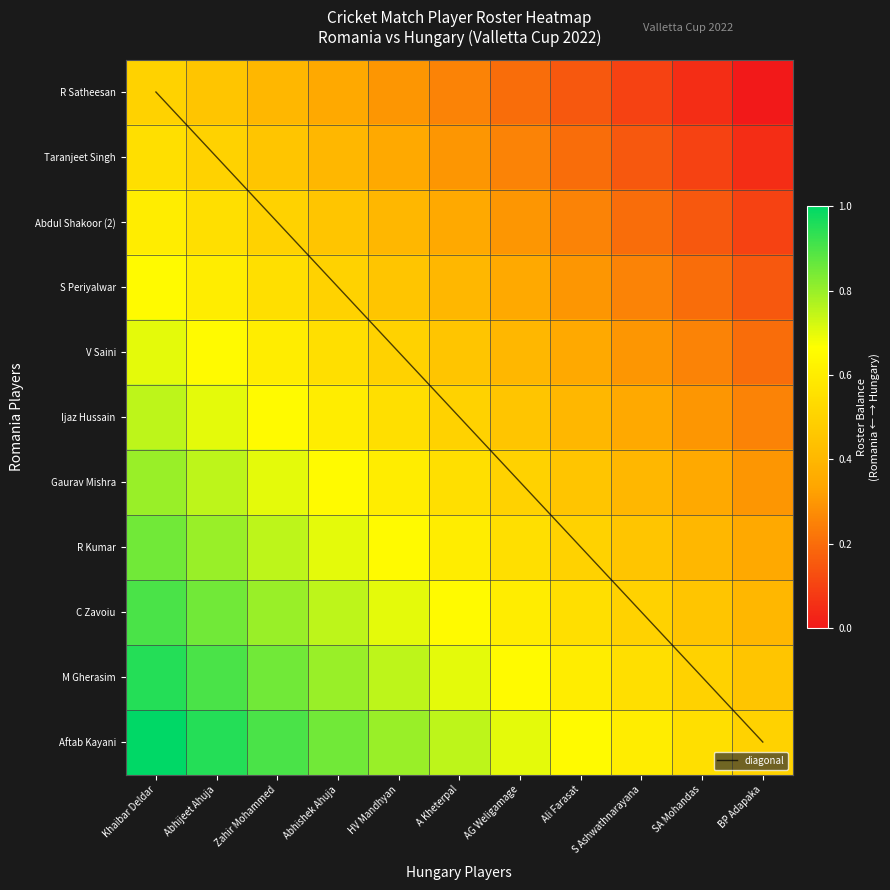

Where is diagonal nearest to the value 5?

A Kheterpal